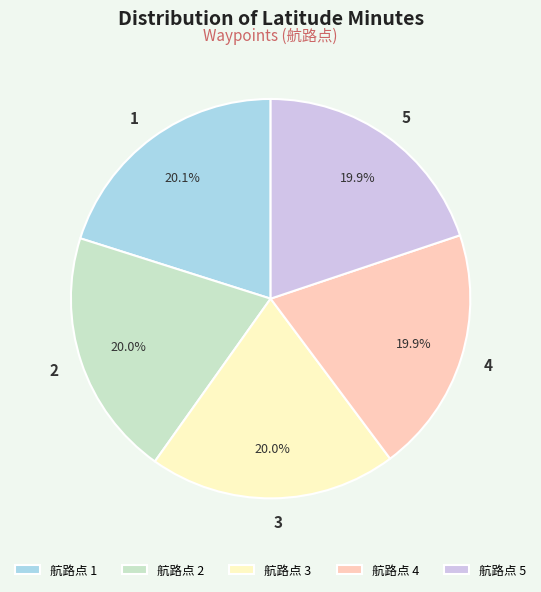

Is there a majority slice in this chart?

No